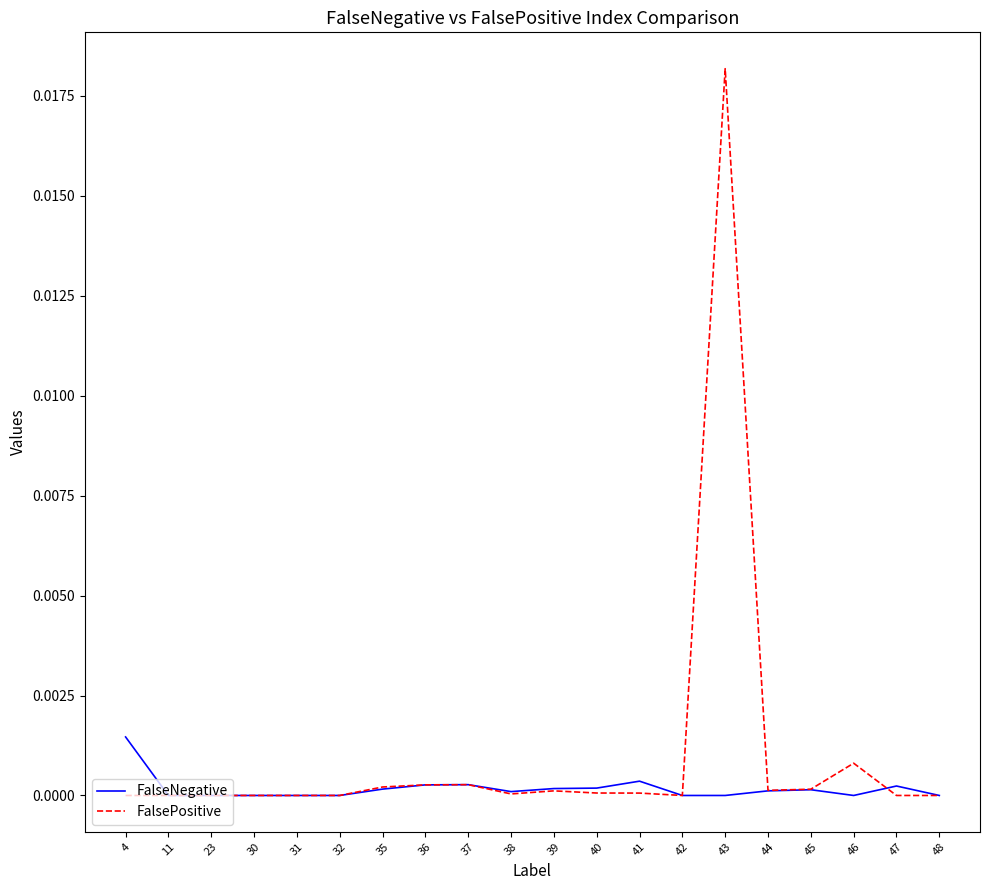

The FalseNegative series shows 0.0 at 40. True or false?

True